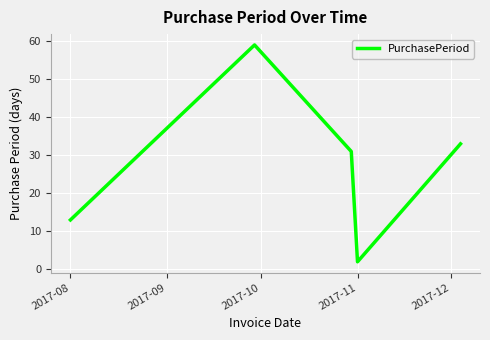

How many categories are shown in the chart?

5